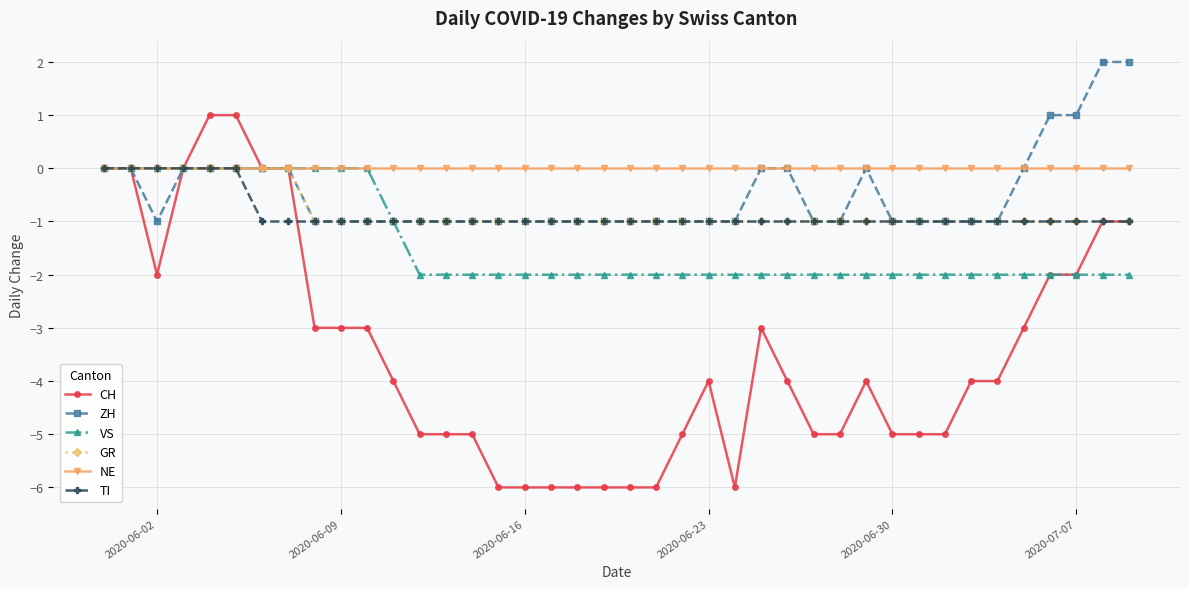

Which series has the widest spread of values?

CH